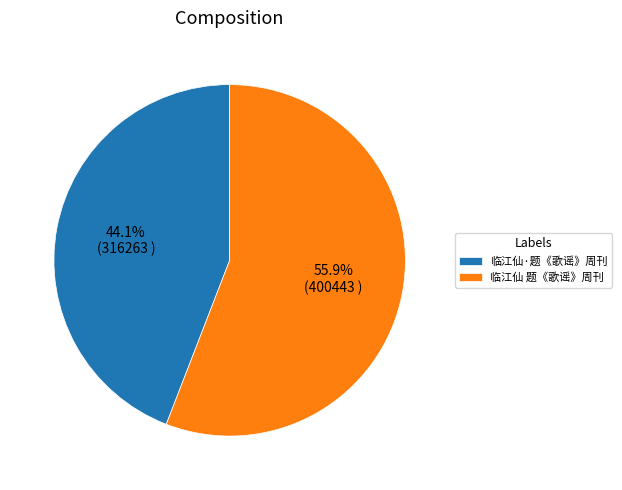

What is the smallest slice in the pie chart?

临江仙·题《歌谣》周刊